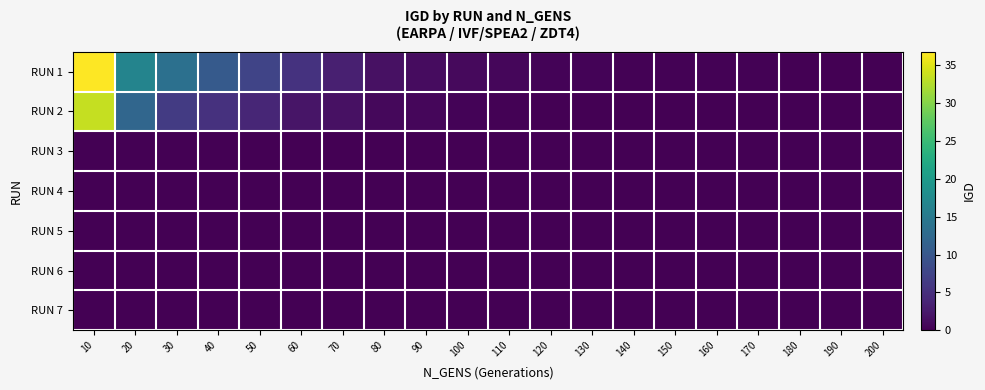

Reading left to right, extract all data points from this chart.

RUN 1: 10=36.8	20=16.5	30=13.6	40=10.5	50=7.5	60=5.4	70=3.2	80=1.7	90=1.2	100=0.9	110=0.6	120=0.4	130=0.3	140=0.3	150=0.2	160=0.2	170=0.1	180=0.1	190=0.1	200=0.1
RUN 2: 10=33.6	20=12.2	30=6.4	40=5.2	50=3.9	60=2.1	70=1.7	80=0.8	90=0.6	100=0.3	110=0.2	120=0.1	130=0.1	140=0.0	150=0.0	160=0.0	170=0.0	180=0.0	190=0.0	200=0.0
RUN 3: 10=0.0	20=0.0	30=0.0	40=0.0	50=0.0	60=0.0	70=0.0	80=0.0	90=0.0	100=0.0	110=0.0	120=0.0	130=0.0	140=0.0	150=0.0	160=0.0	170=0.0	180=0.0	190=0.0	200=0.0
RUN 4: 10=0.0	20=0.0	30=0.0	40=0.0	50=0.0	60=0.0	70=0.0	80=0.0	90=0.0	100=0.0	110=0.0	120=0.0	130=0.0	140=0.0	150=0.0	160=0.0	170=0.0	180=0.0	190=0.0	200=0.0
RUN 5: 10=0.0	20=0.0	30=0.0	40=0.0	50=0.0	60=0.0	70=0.0	80=0.0	90=0.0	100=0.0	110=0.0	120=0.0	130=0.0	140=0.0	150=0.0	160=0.0	170=0.0	180=0.0	190=0.0	200=0.0
RUN 6: 10=0.0	20=0.0	30=0.0	40=0.0	50=0.0	60=0.0	70=0.0	80=0.0	90=0.0	100=0.0	110=0.0	120=0.0	130=0.0	140=0.0	150=0.0	160=0.0	170=0.0	180=0.0	190=0.0	200=0.0
RUN 7: 10=0.0	20=0.0	30=0.0	40=0.0	50=0.0	60=0.0	70=0.0	80=0.0	90=0.0	100=0.0	110=0.0	120=0.0	130=0.0	140=0.0	150=0.0	160=0.0	170=0.0	180=0.0	190=0.0	200=0.0